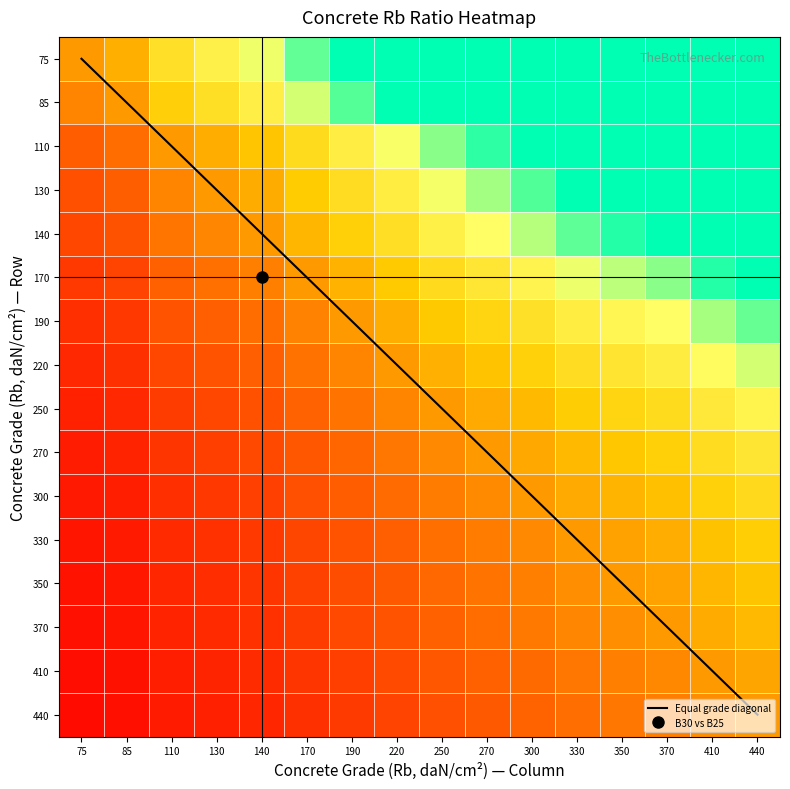

At which category is the sum across all series the highest?

440